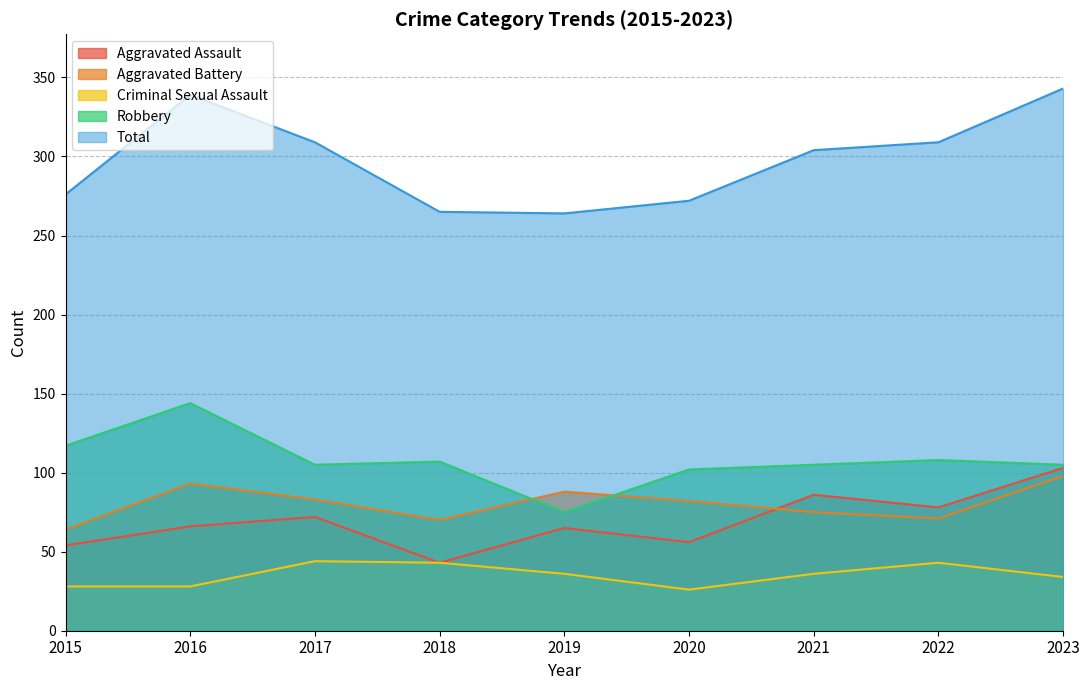

List the labels in order of Total value, smallest first.

2019, 2018, 2020, 2015, 2021, 2017, 2022, 2016, 2023